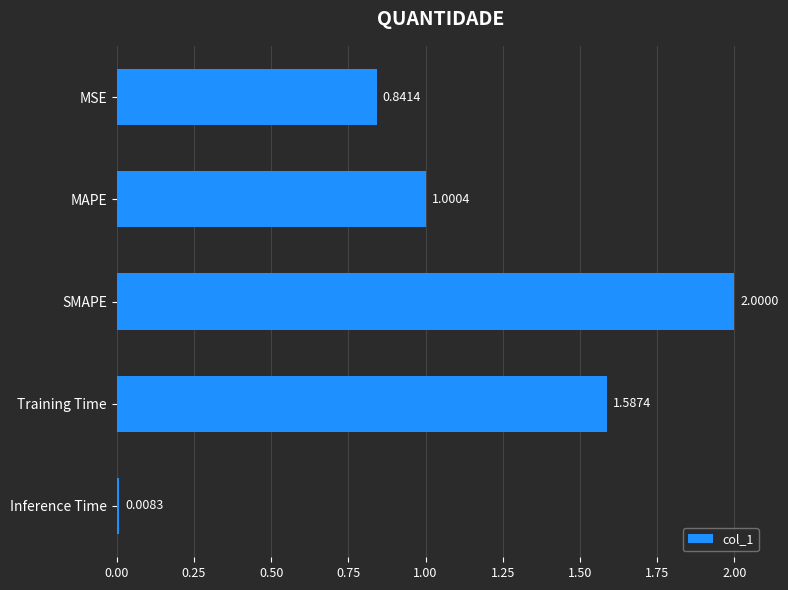

What is the average value?

1.1